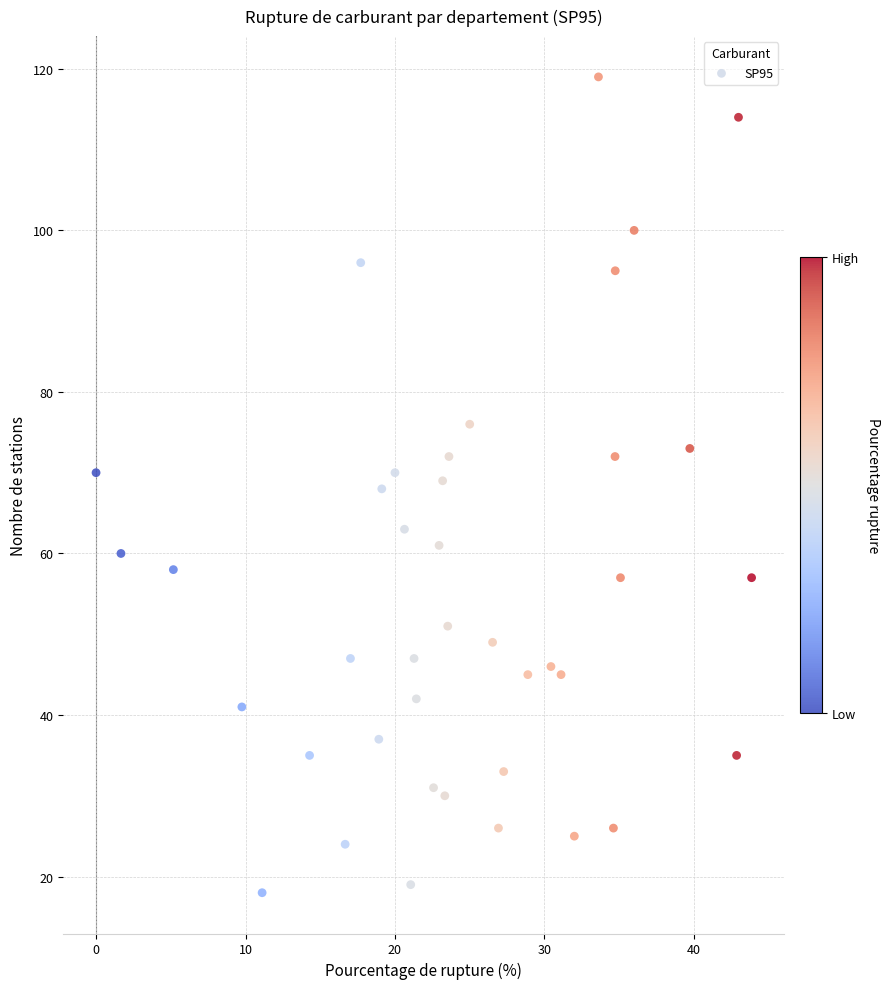

What is the range of Y values (max minus min)?

101